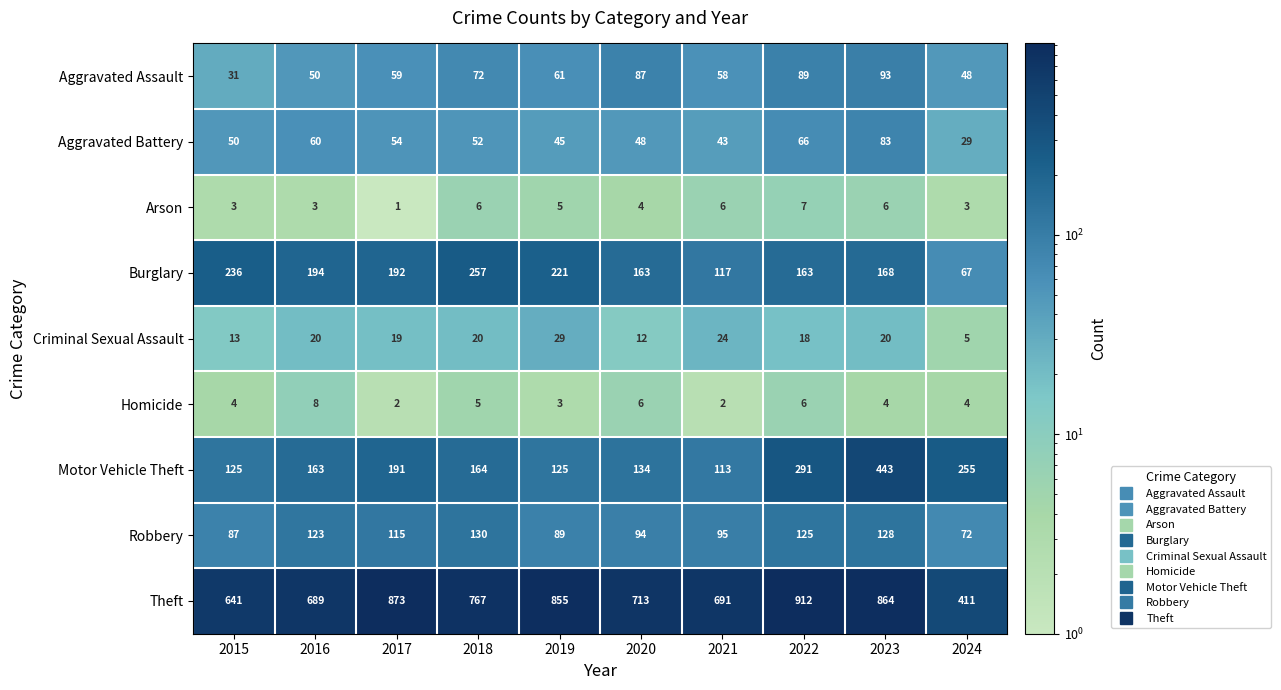

Is it true that Robbery equals 94 at 2020?

True